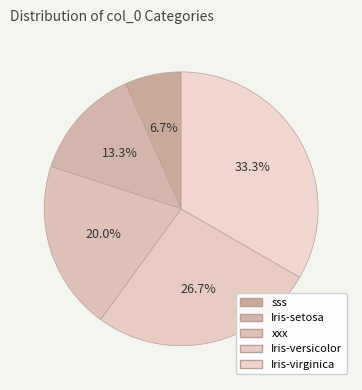

Which category has the biggest portion of the pie?

Iris-virginica